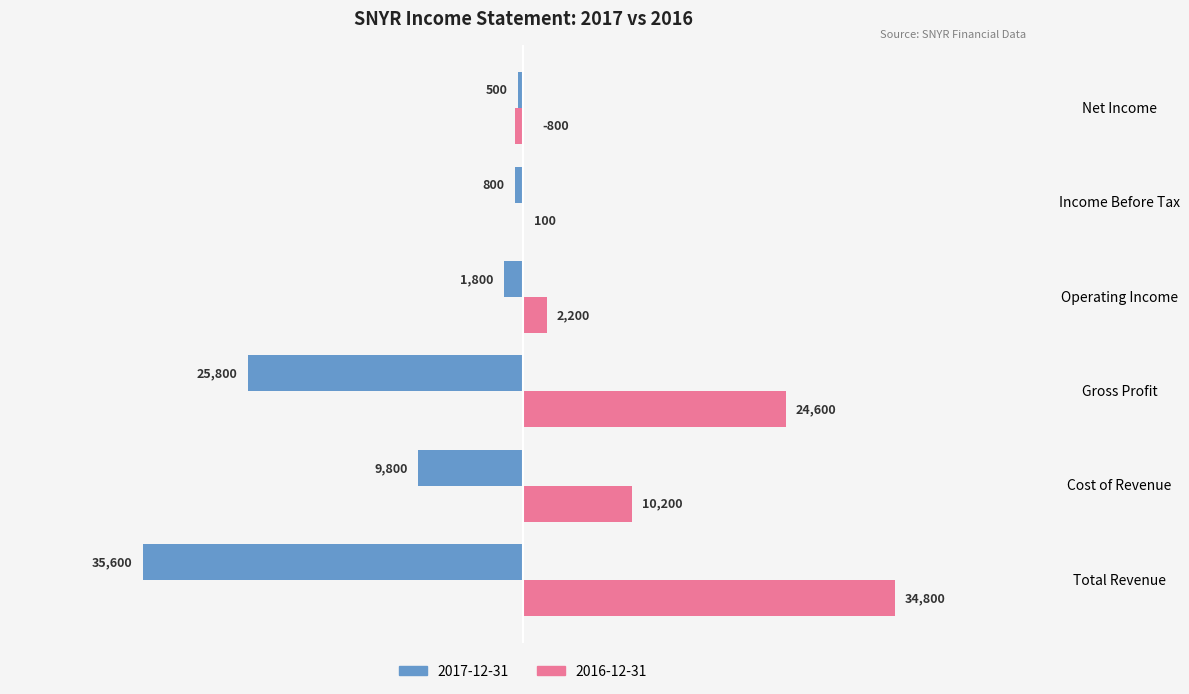

How many categories are shown in the chart?

6